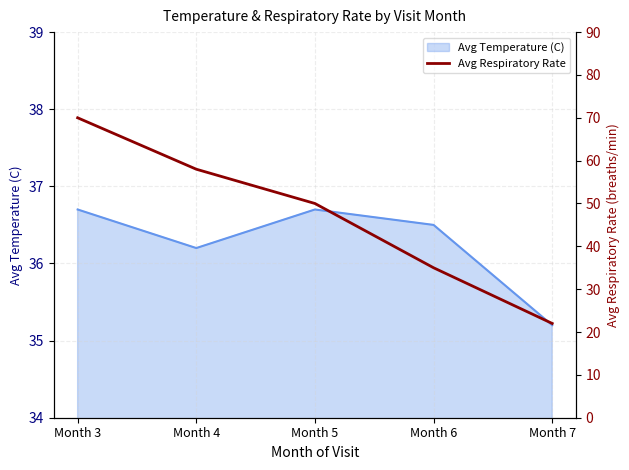

Where is Avg Temperature (C) nearest to the value 35?

Month 7